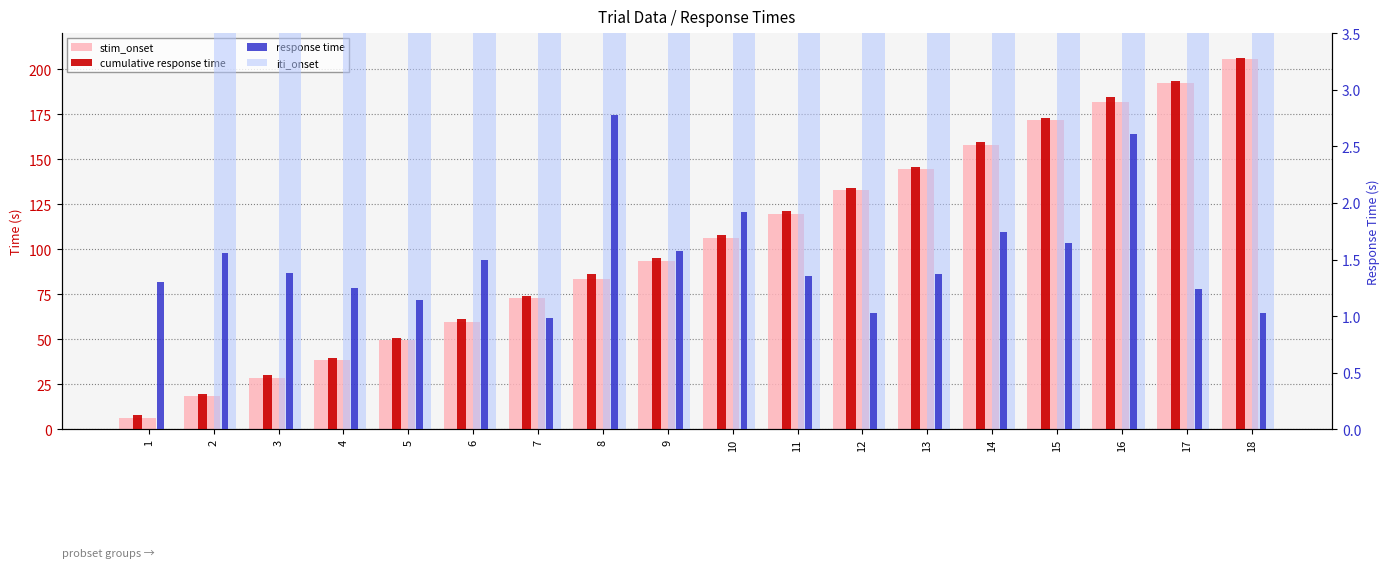

Count the number of categories in the chart.

18